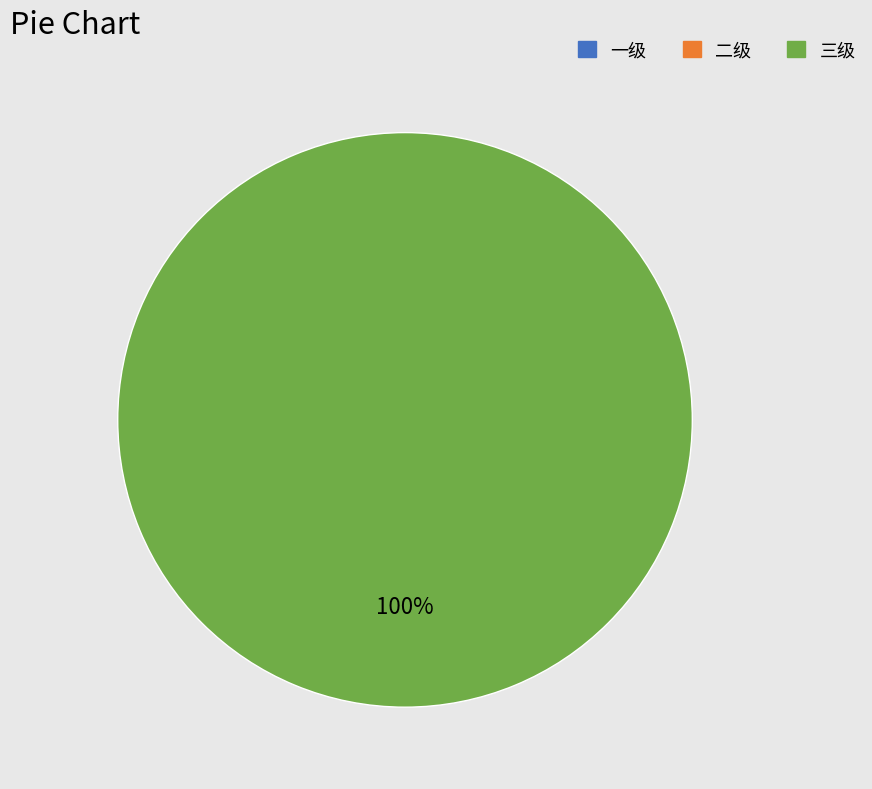

To the nearest percent, what percentage of the pie is 三级?

100%